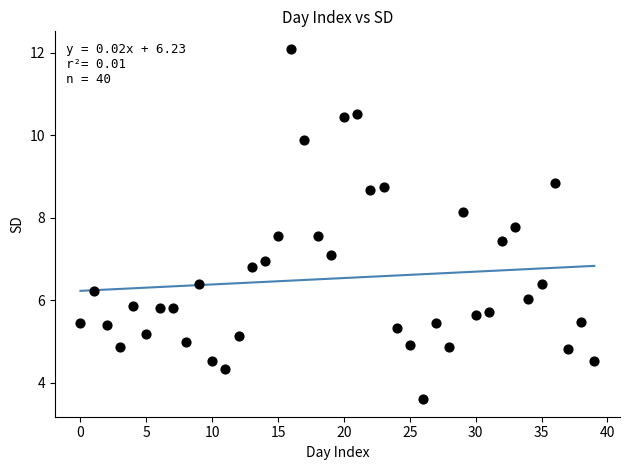

What is the range of Y values (max minus min)?

8.5